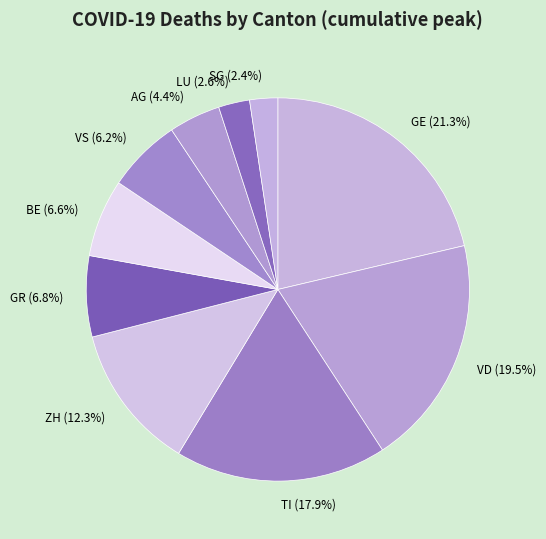

What portion of the pie excludes VD?

80.5%